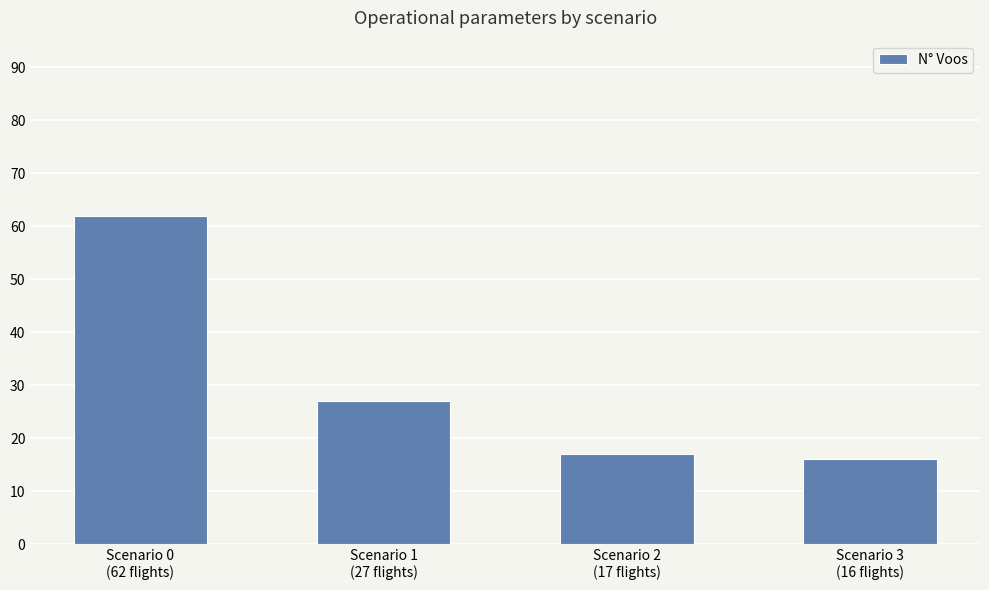

How many data points are less than 27?

2